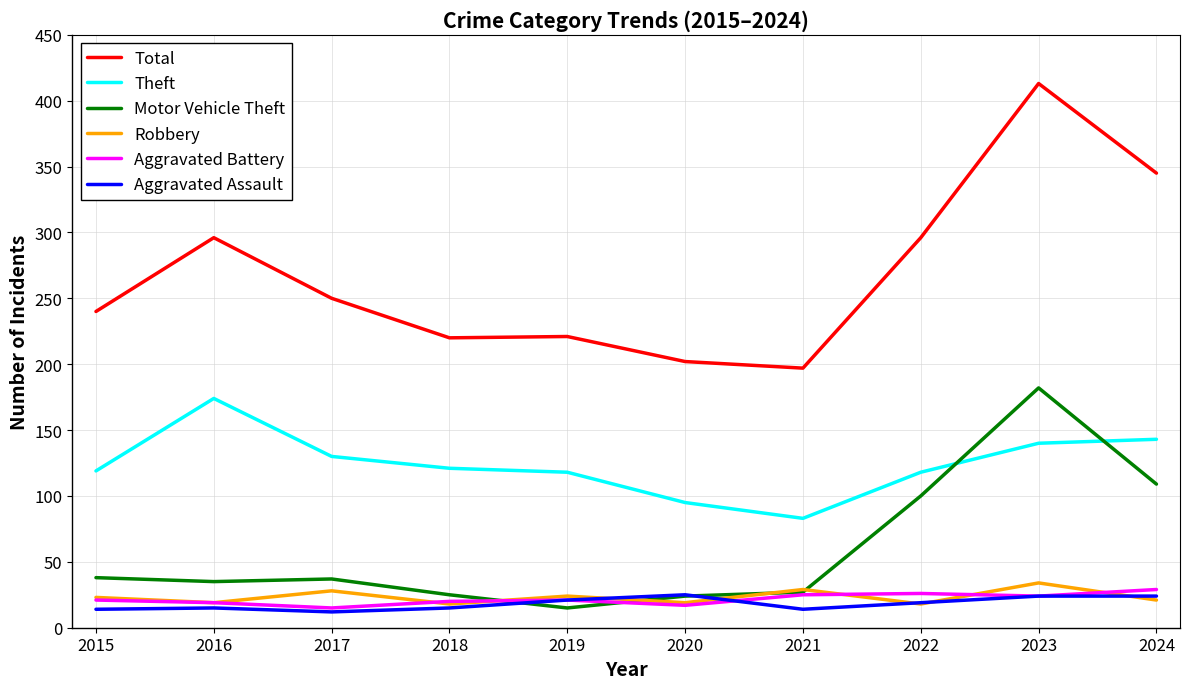

What is the difference between the second highest and second lowest values in the Robbery series?

11